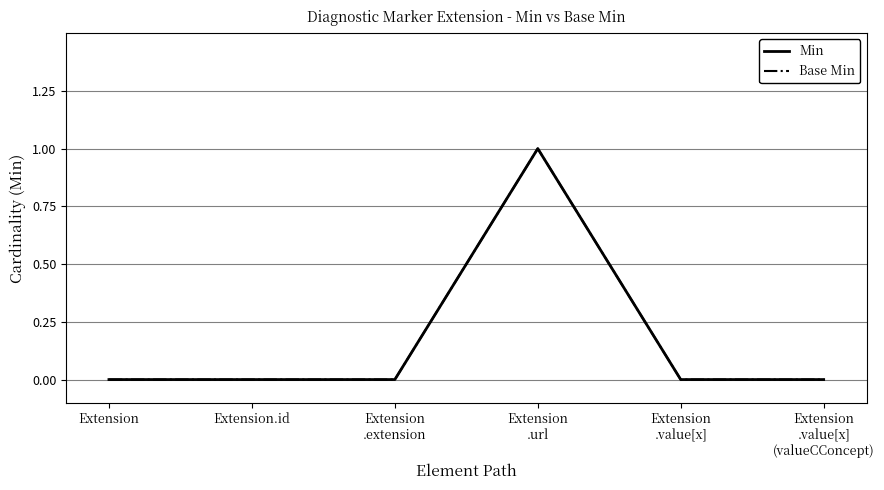

How many interior local peaks does the Min series have?

1